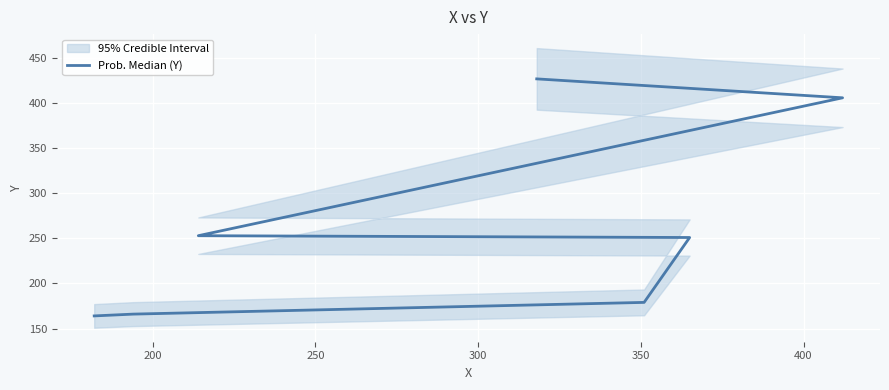

How many lines are shown in the chart?

1